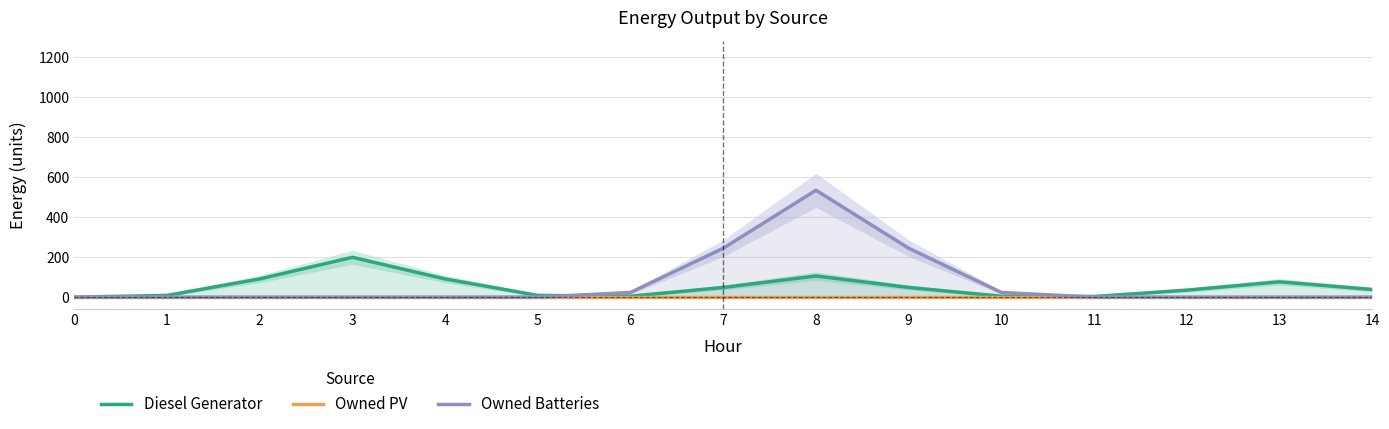

Does the chart have visible grid lines?

Yes